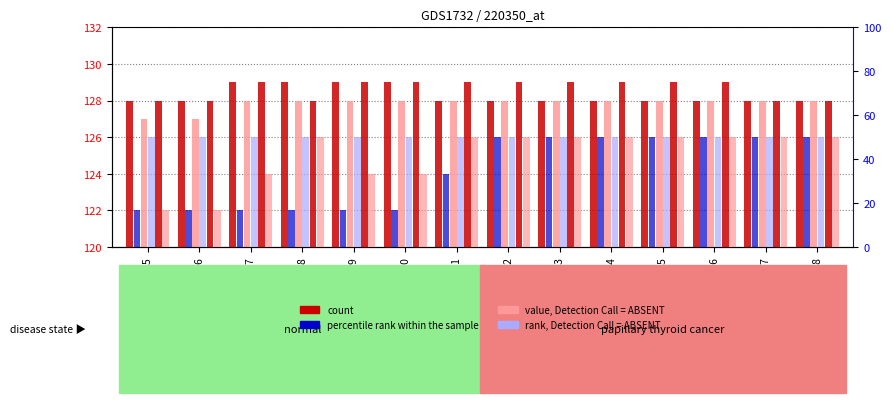

How many bars are there in total?

84